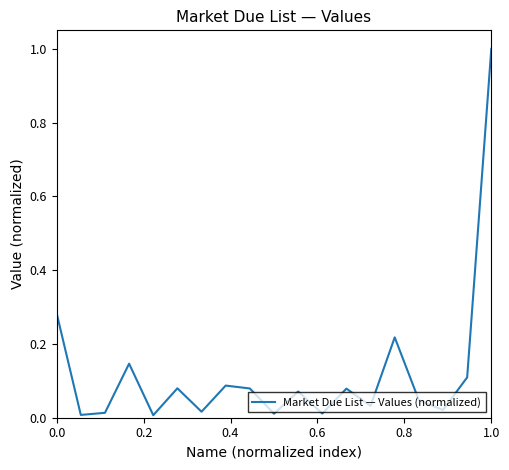

What is the difference between the maximum and minimum values?

1.0